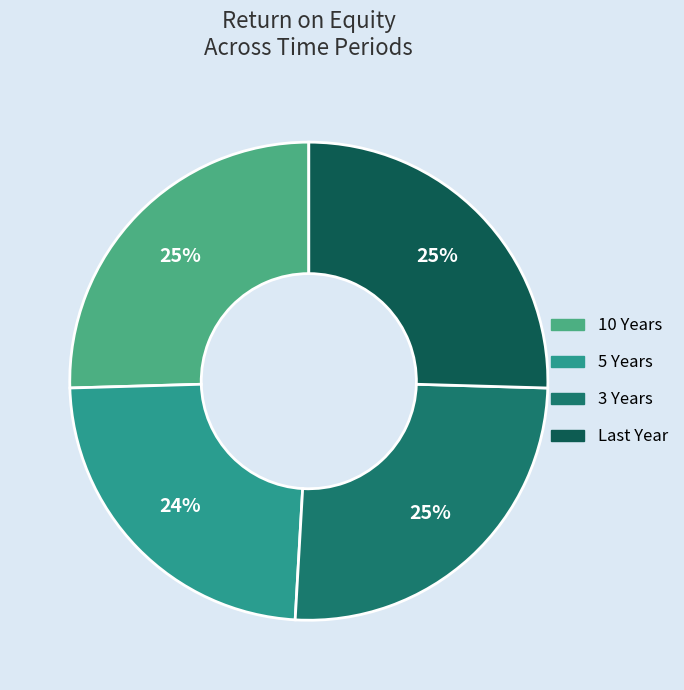

Which slice is the smallest?

5 Years